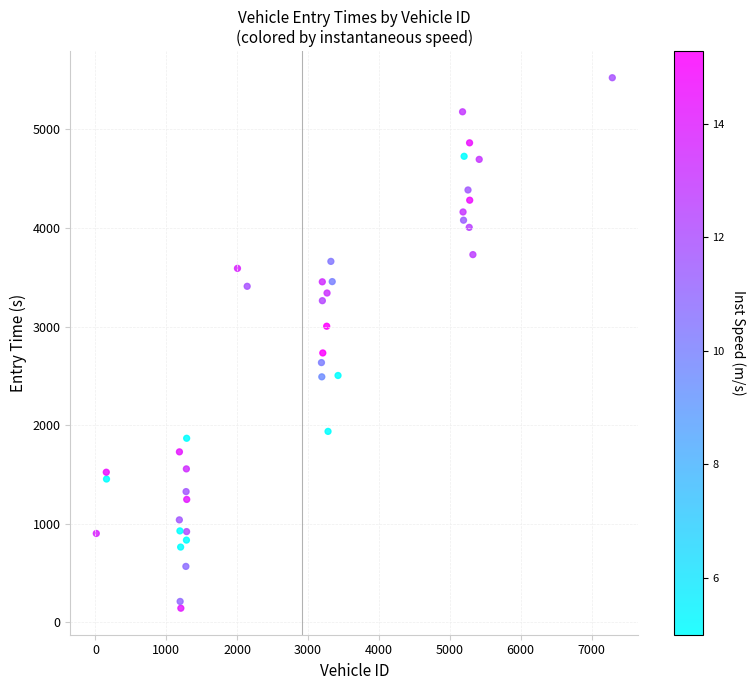

What Y value in the scatter plot is closest to 2833?

2732.3